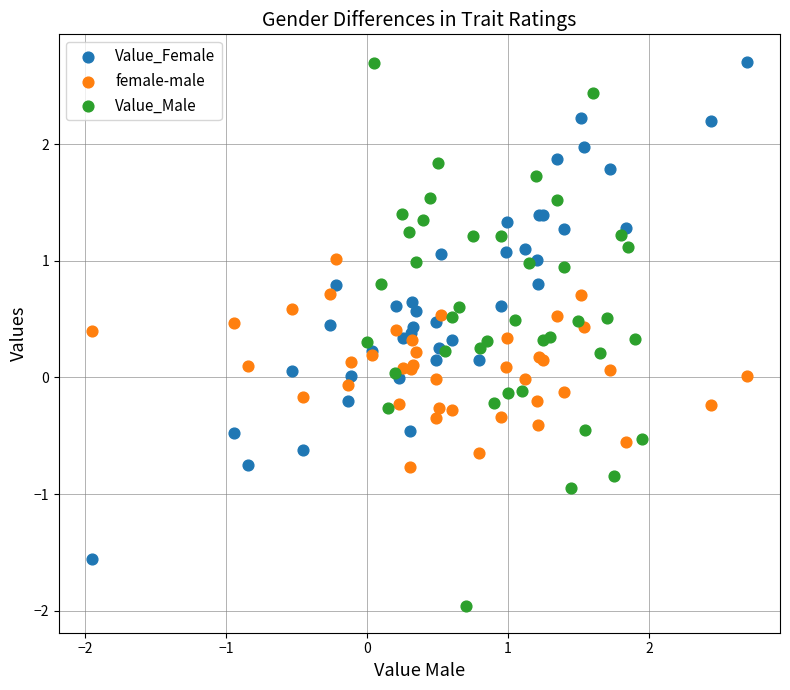

Which series reaches the minimum Y coordinate?

Value_Male